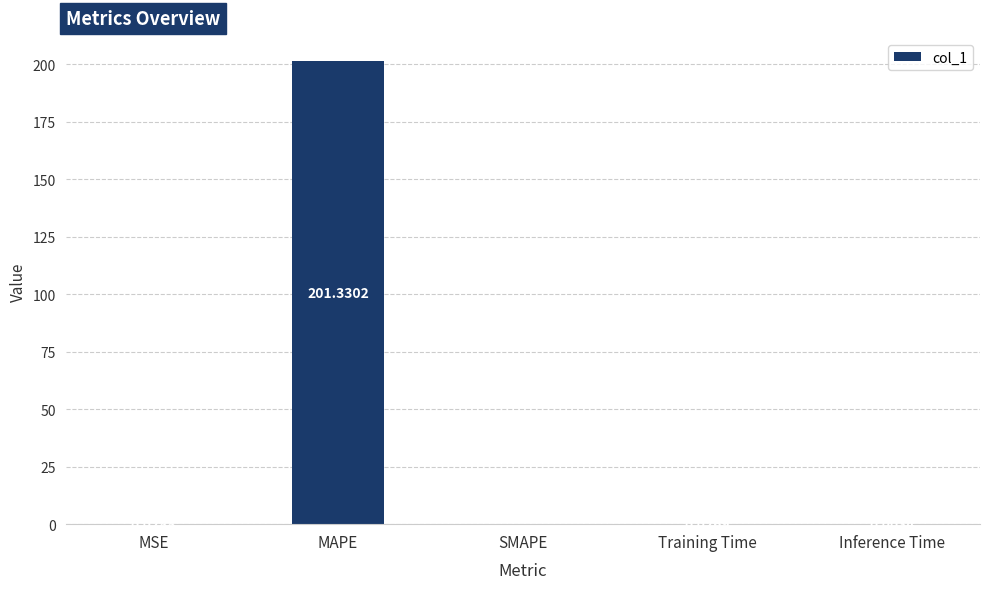

What is the change in value from MAPE to SMAPE?

-201.3